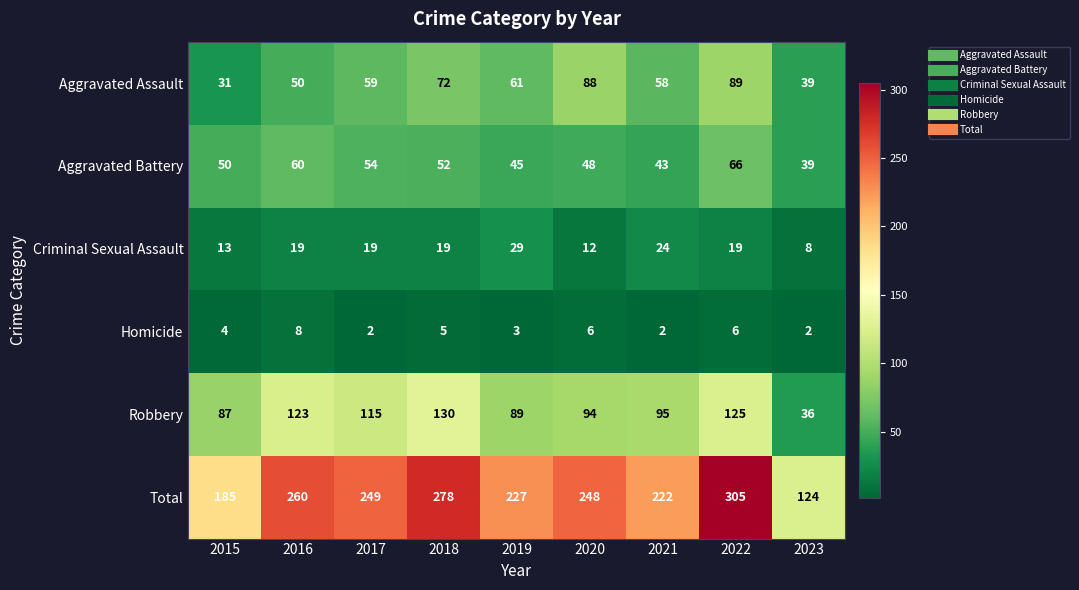

At which label does Aggravated Assault reach its minimum?

2015